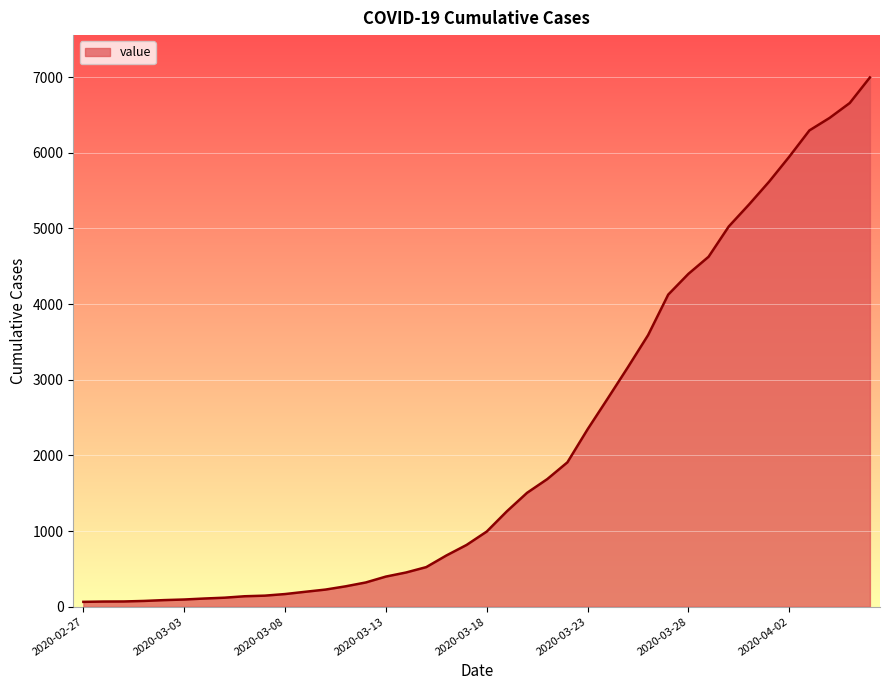

What is the maximum value shown in the chart?

6995